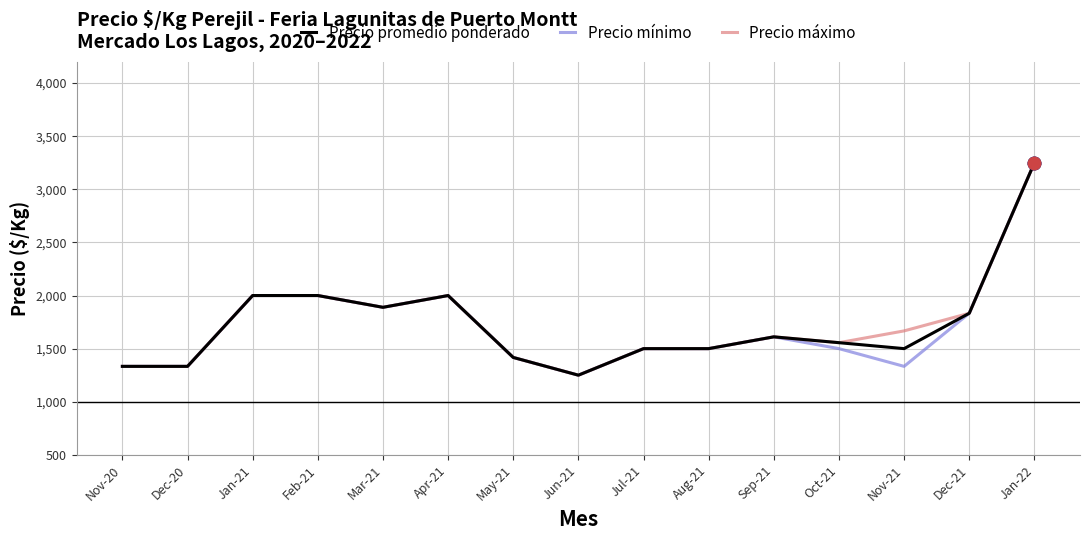

What is the sum of all Precio promedio ponderado values?

25972